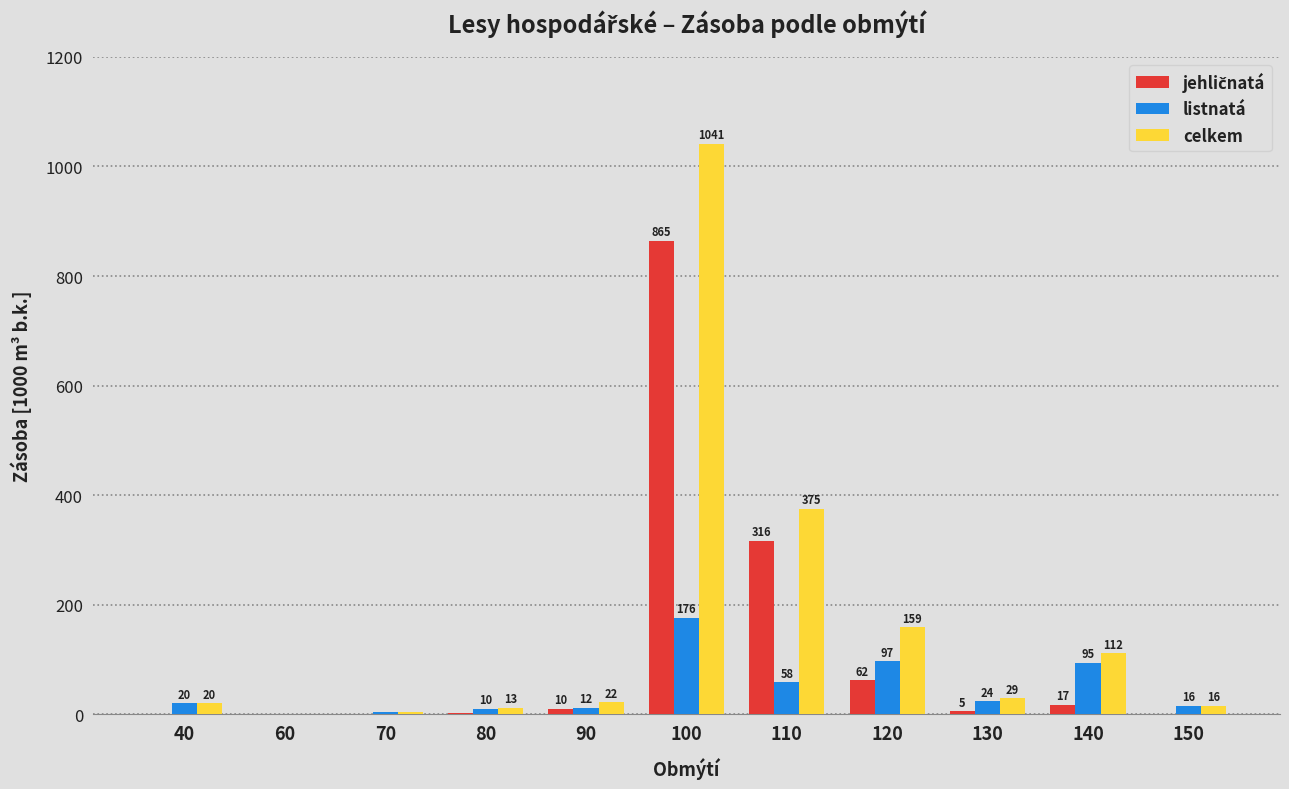

Which series has the largest total across all categories?

celkem